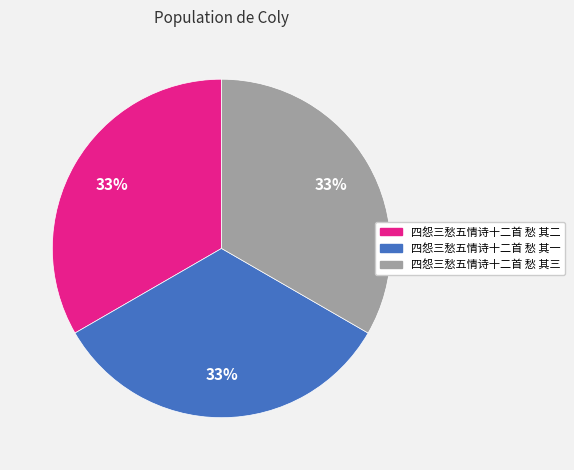

To the nearest percent, what is the combined percentage of 四怨三愁五情诗十二首 愁 其一 and 四怨三愁五情诗十二首 愁 其二?

67%